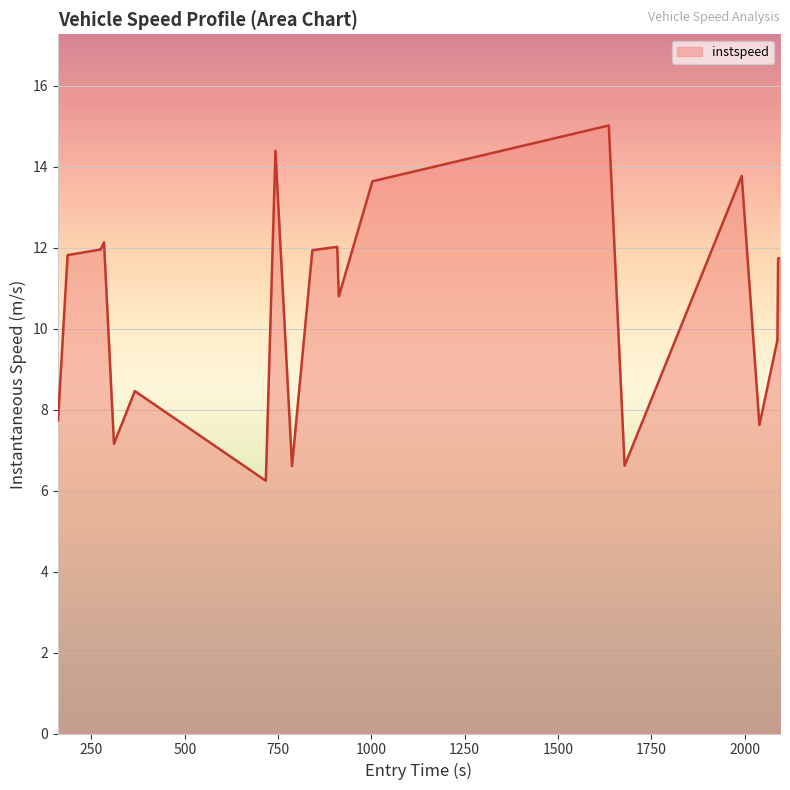

What is the difference between the maximum and minimum values?

8.8